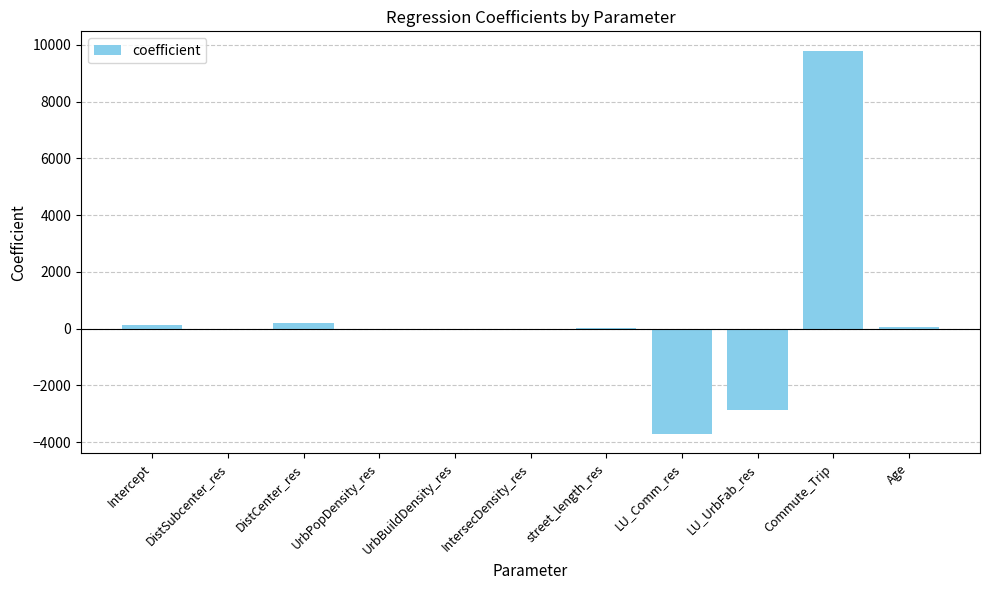

Read the value at LU_Comm_res.

-3715.1